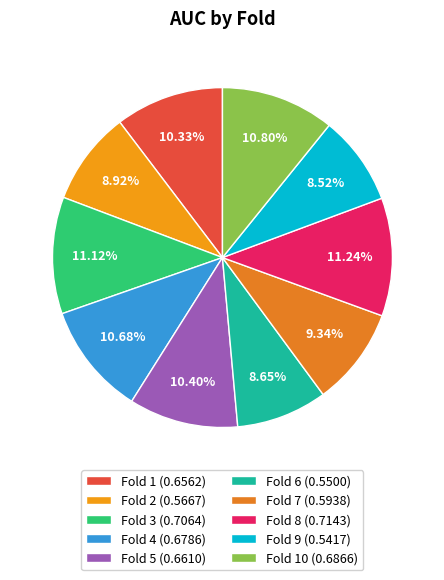

To the nearest percent, what is the difference between the largest and smallest slice percentages?

3%